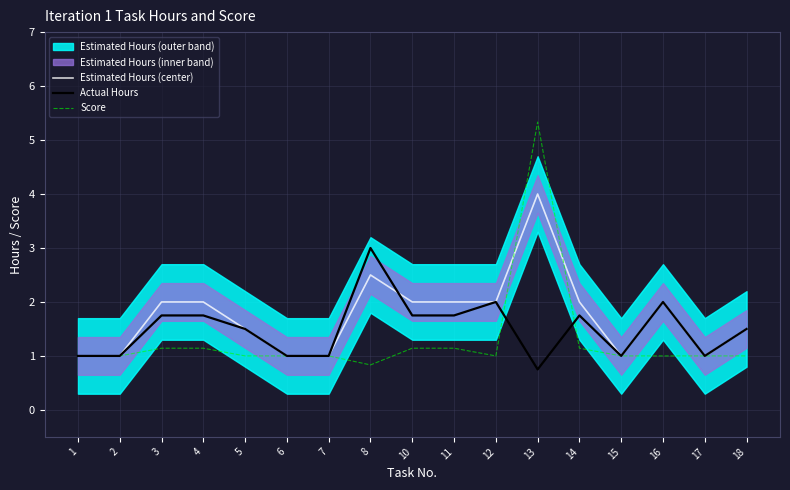

What is the greatest value displayed?

5.3